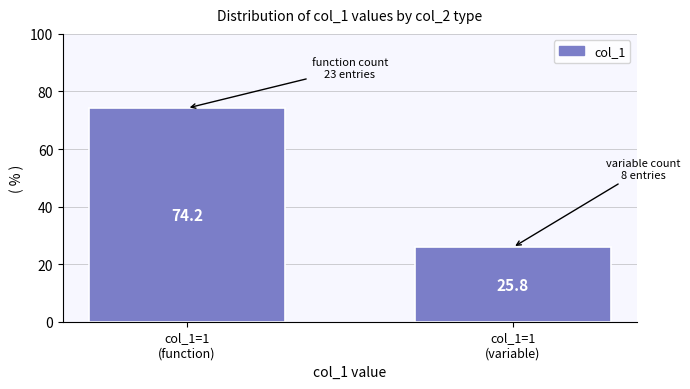

Reading right to left, list all the values displayed in this chart.

25.8	74.2